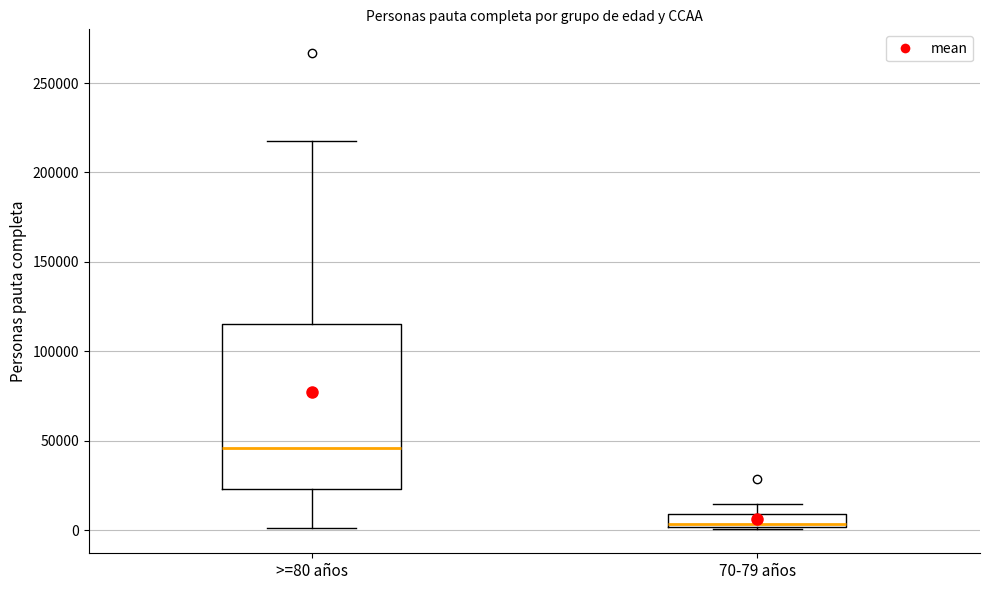

Where is the lower edge of the box for 70-79 años on the y-axis? The values are not printed on the chart, so give them approximately, as read against the axis.

0